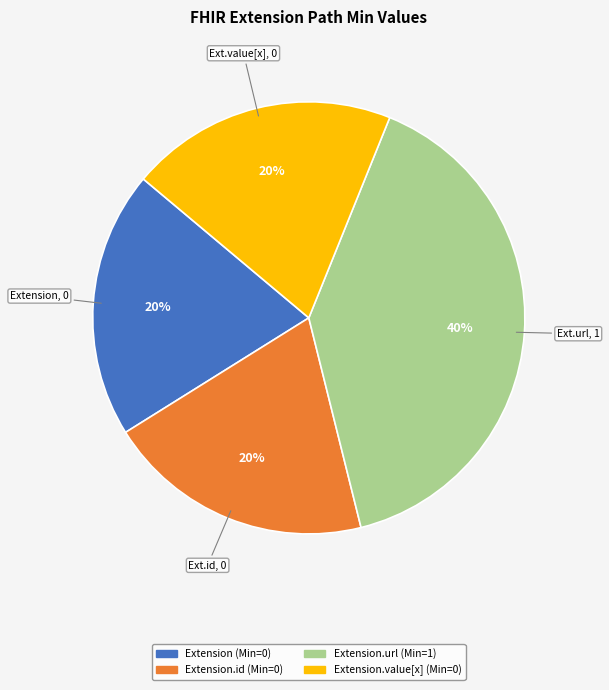

Is there any slice that represents more than half of the pie?

No